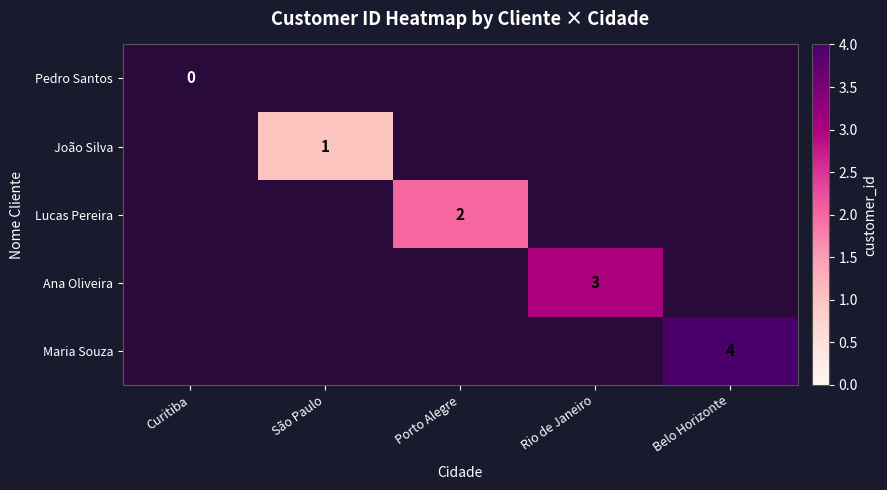

How many series are shown in this chart?

5